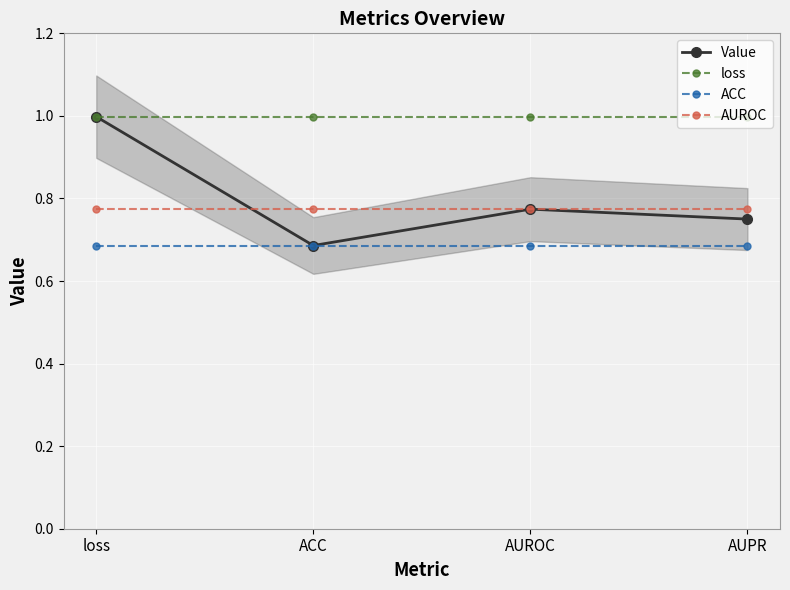

What is the minimum value for Value?

0.7